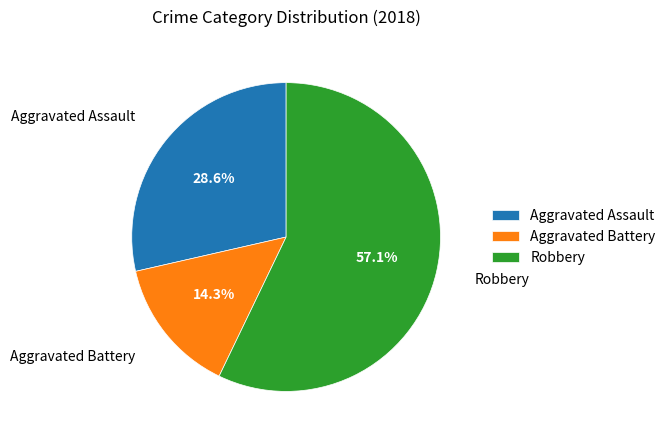

The Robbery slice represents 57% of the pie. True or false?

True